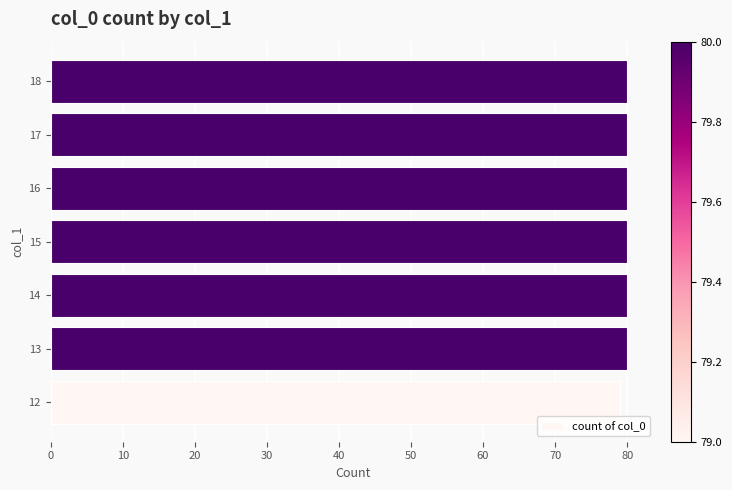

Reading top to bottom, list all the values displayed in this chart.

80	80	80	80	80	80	79